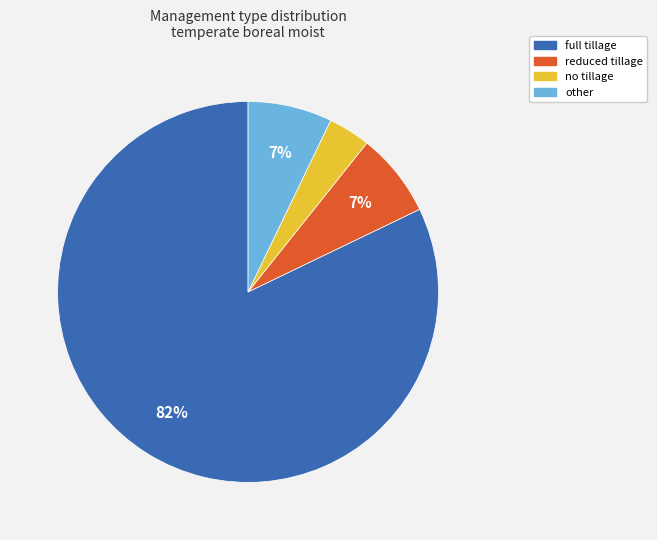

To the nearest percent, what is the average slice percentage?

25%